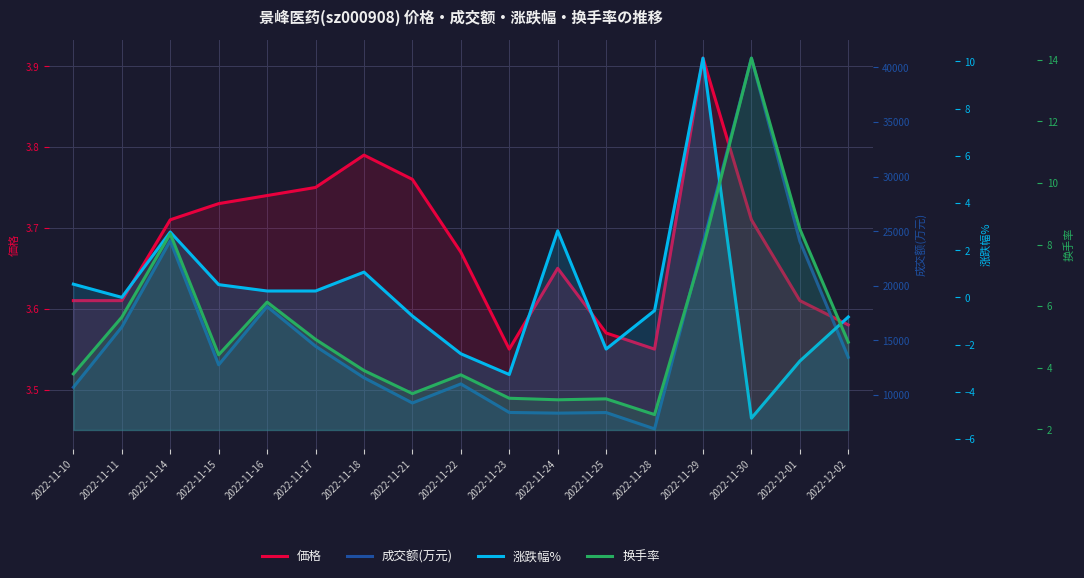

Is it true that 换手率 equals 0.8 at 2022-11-28?

False